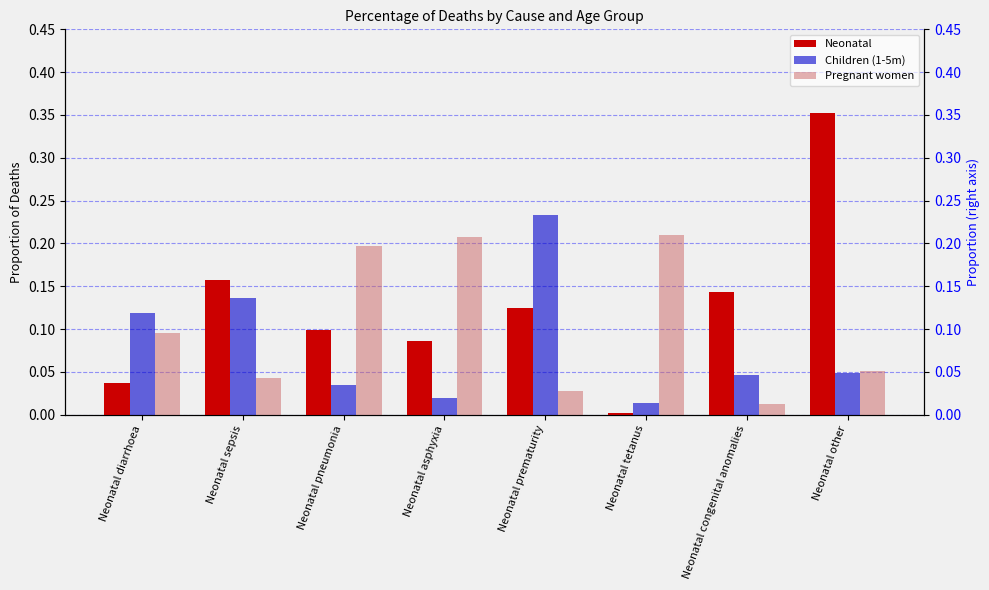

What is the difference between the maximum and minimum values in the Pregnant women series?

0.2